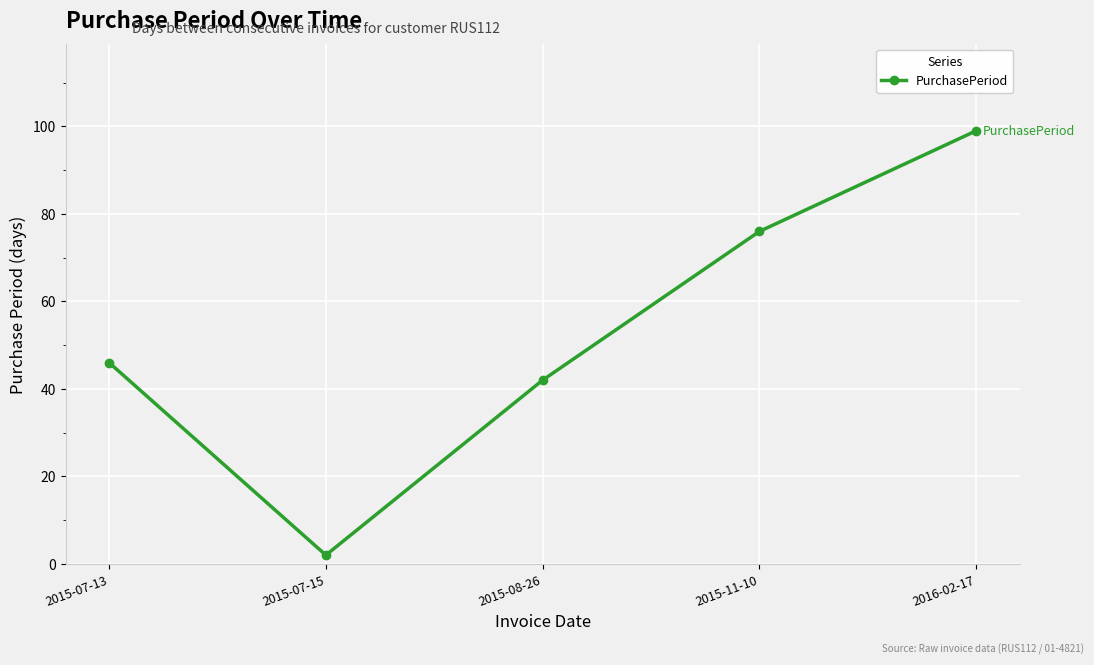

The value at 2015-11-10 is 76. True or false?

True